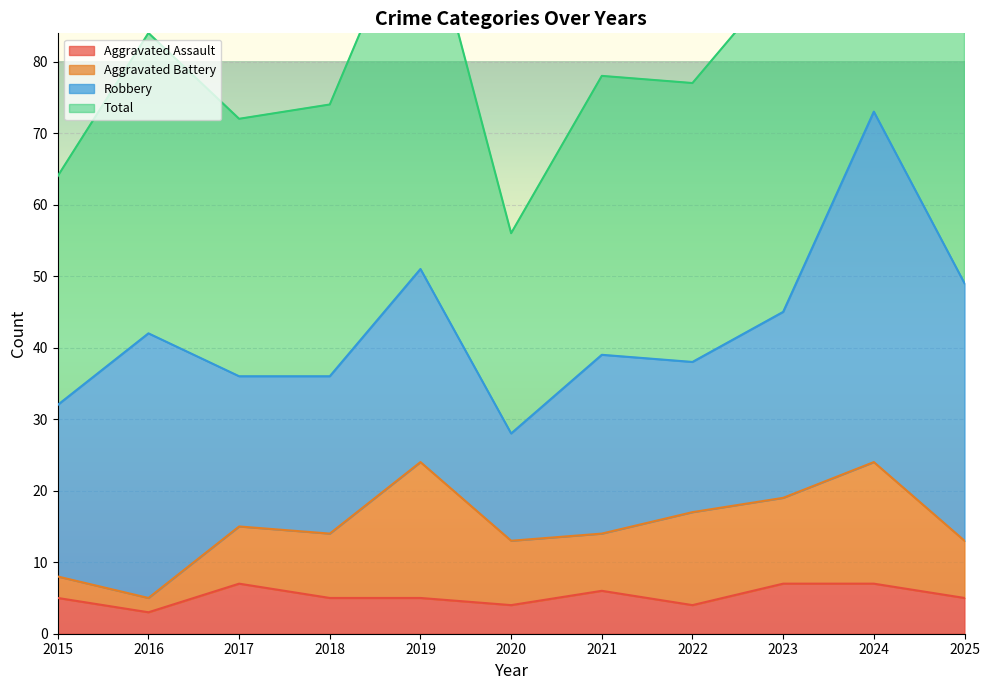

True or false: Aggravated Assault has a value of 5 at 2018.

True